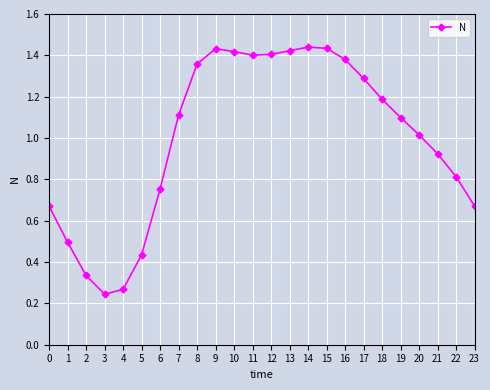

Approximately how many times larger is the value at 12 compared to 11?

1.0